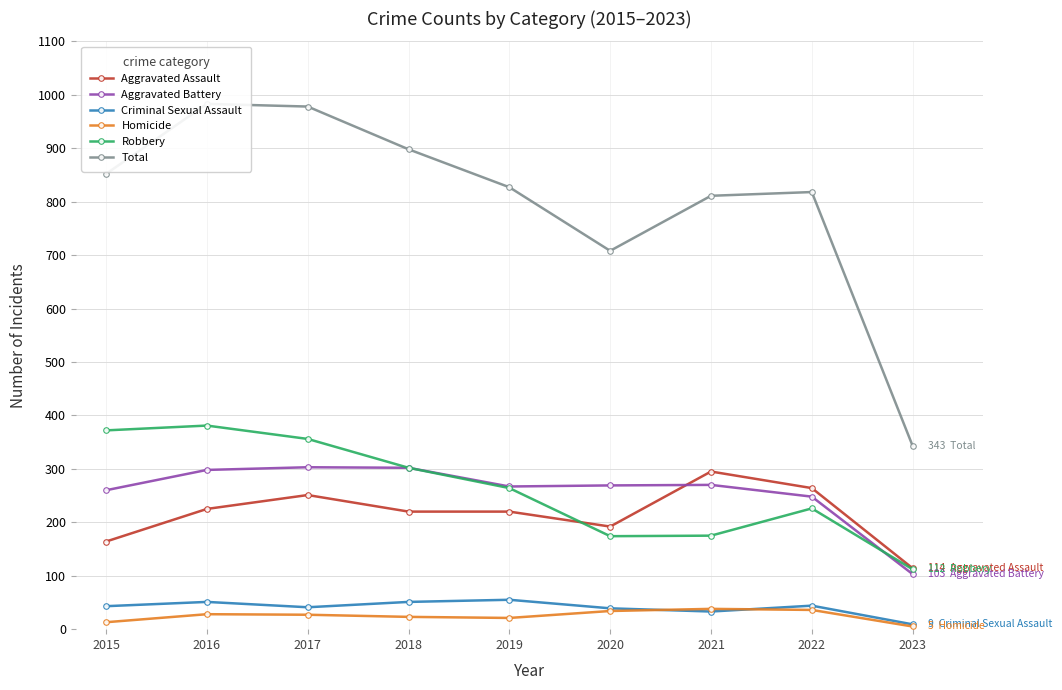

Which has a higher value, 2020 or 2015?

2020